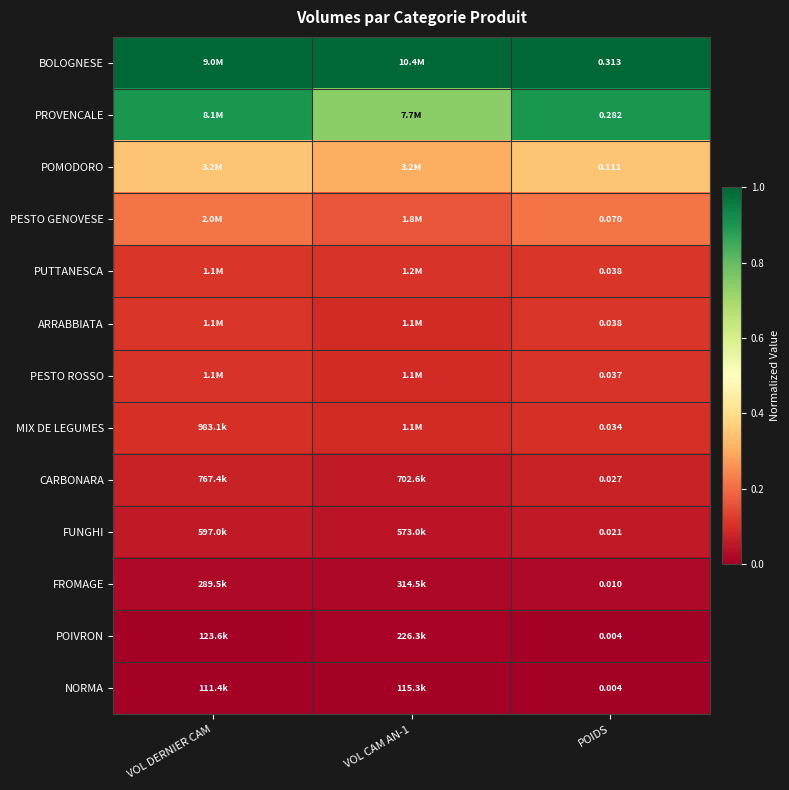

Is the value of PUTTANESCA at POIDS greater than the value of PESTO ROSSO at POIDS?

Yes